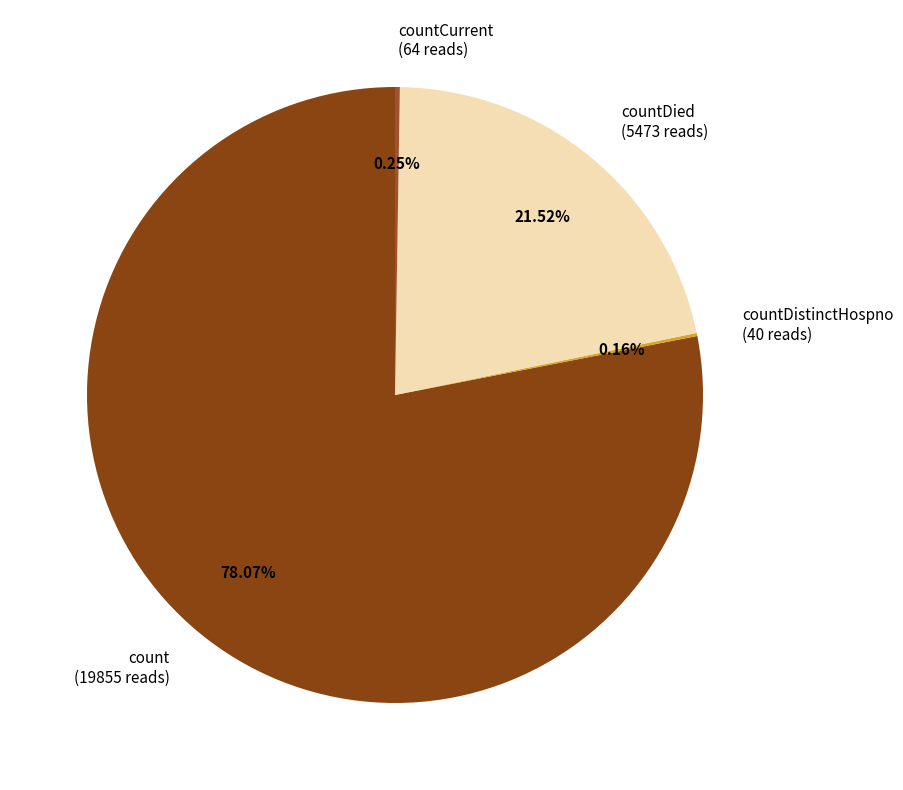

Is count (19855 reads) the majority of the pie?

Yes